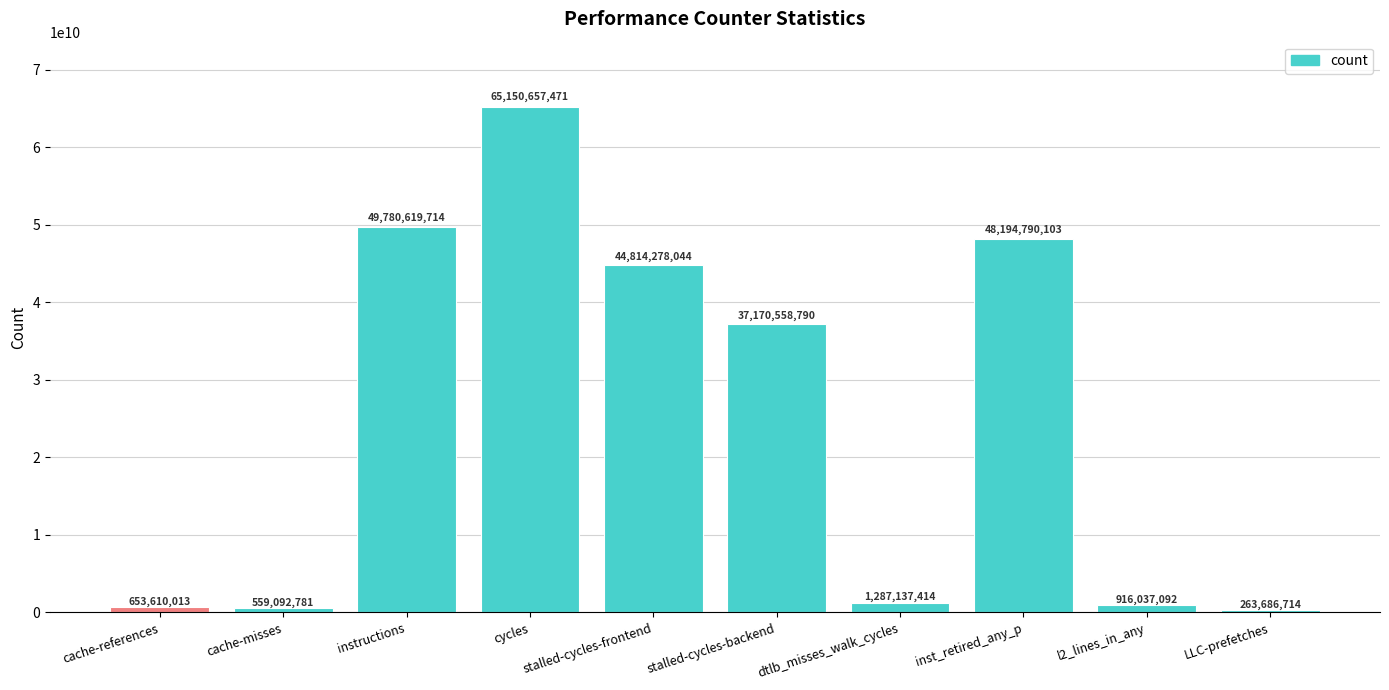

Reading right to left, transcribe all the data shown in this chart.

263686714	916037092	48194790103	1287137414	37170558790	44814278044	65150657471	49780619714	559092781	653610013